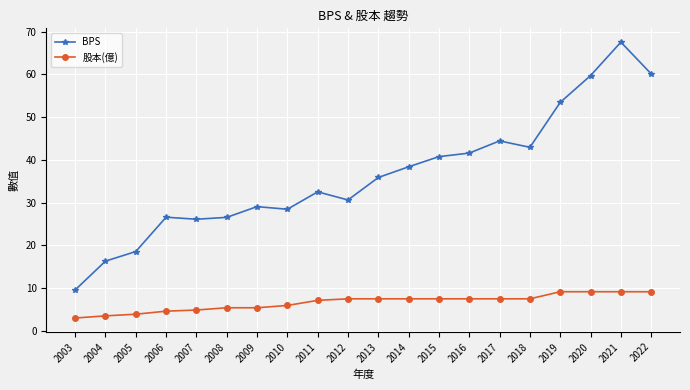

How many data points in BPS are above 35?

10